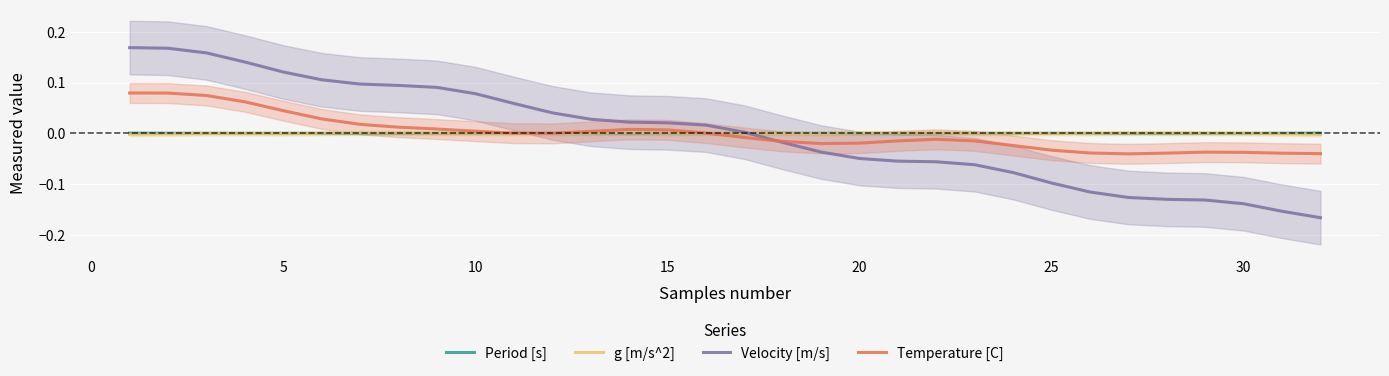

True or false: Velocity [m/s] has a value of -0.2 at 26.

False